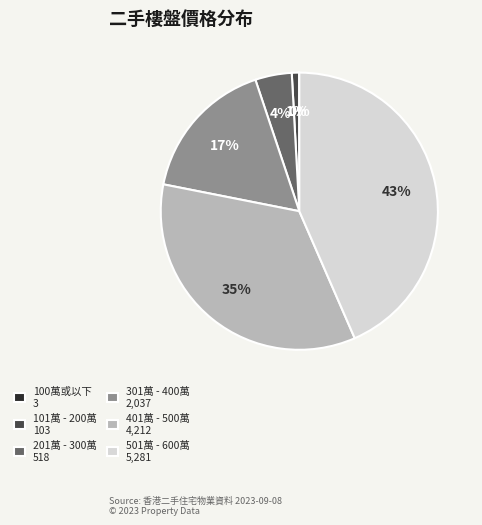

Do 401萬 - 500萬 4,212 and 301萬 - 400萬 2,037 together represent more than half of the pie?

Yes